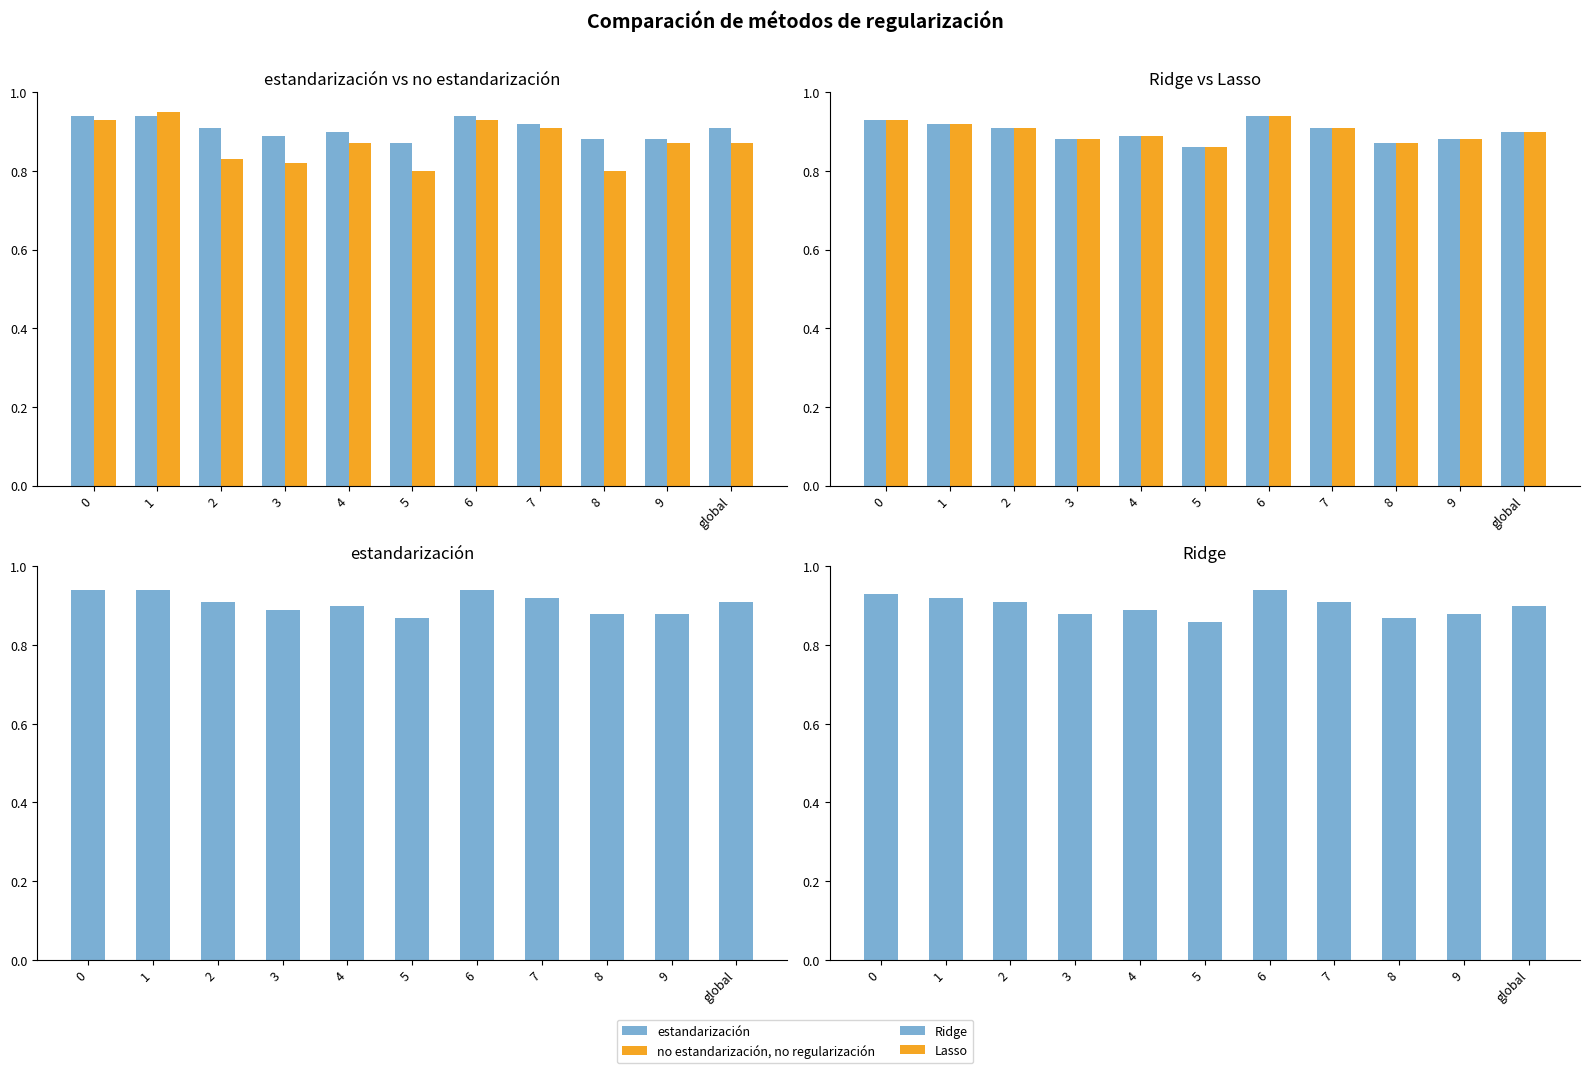

At which category is the sum across all series the highest?

6